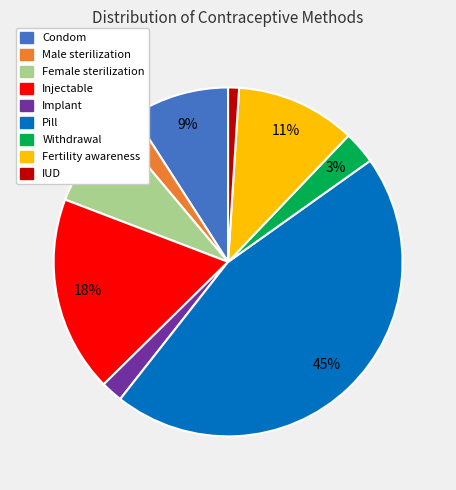

What percentage is the Male sterilization slice, to the nearest percent?

2%